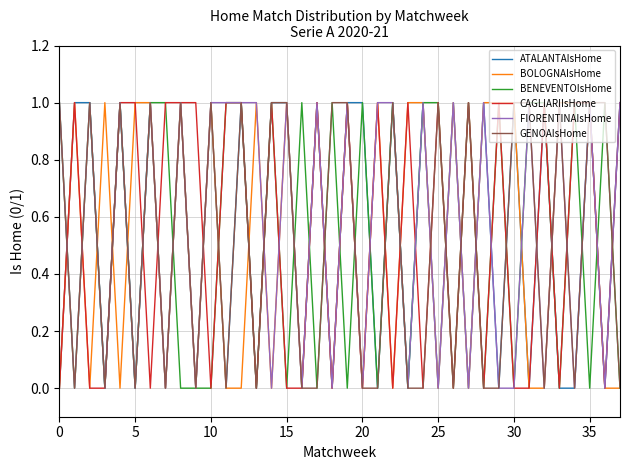

What is the label of the 15th point from the left?

14